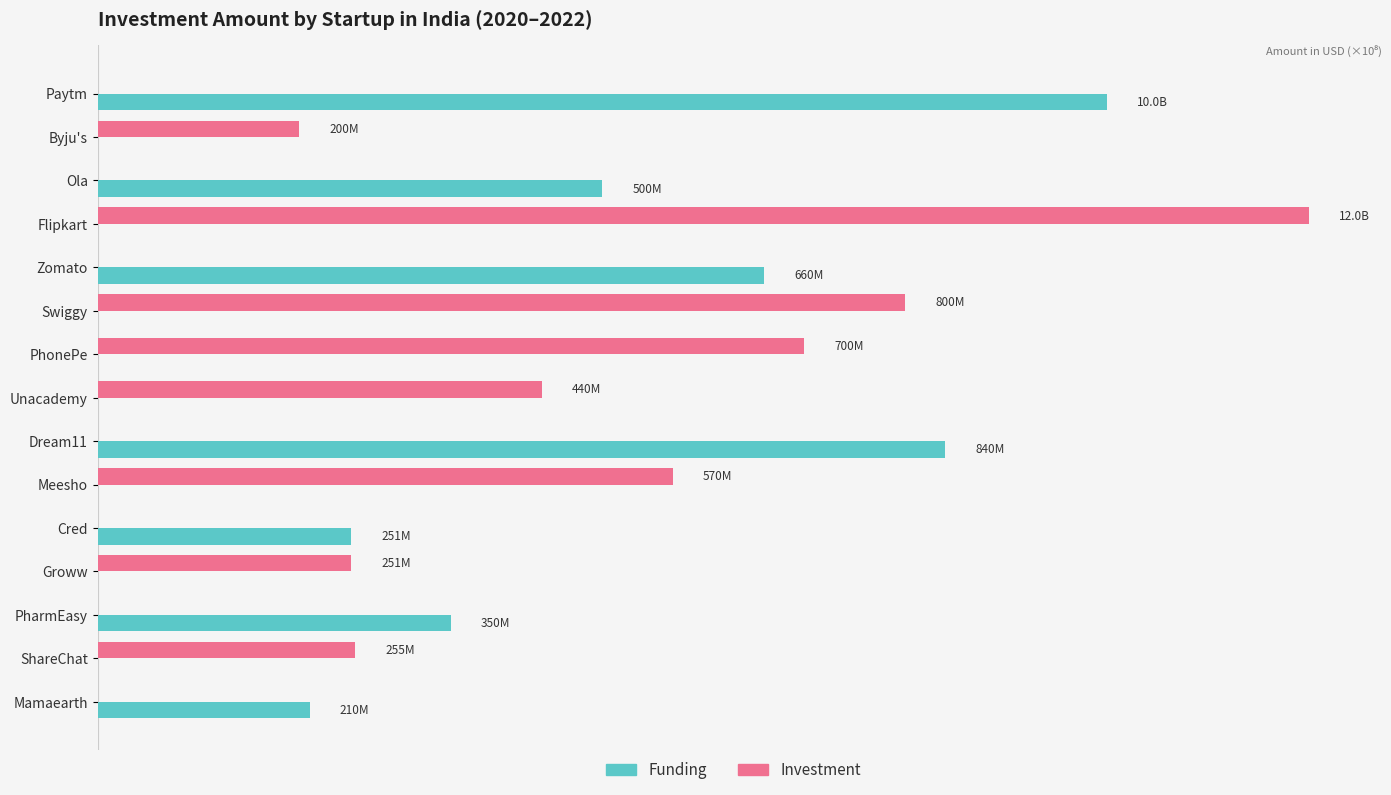

What are all the series names shown in the legend?

Funding, Investment